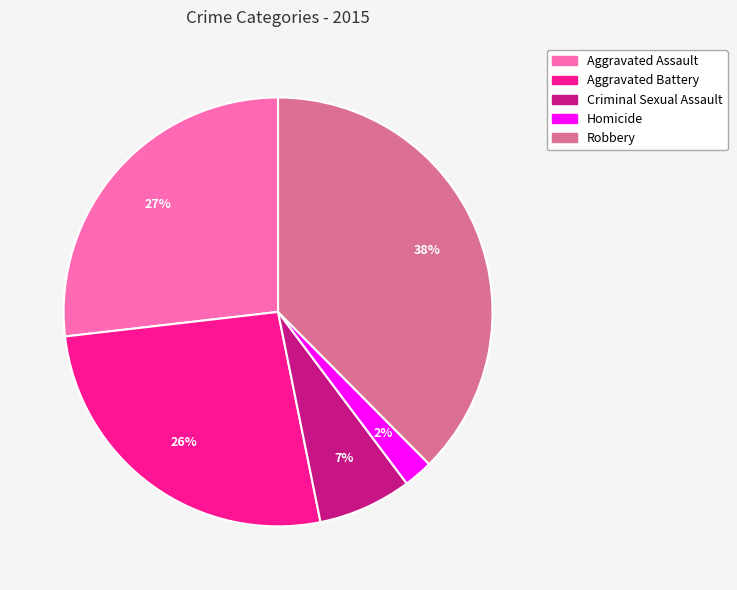

What percentage is the Criminal Sexual Assault slice, to the nearest percent?

7%